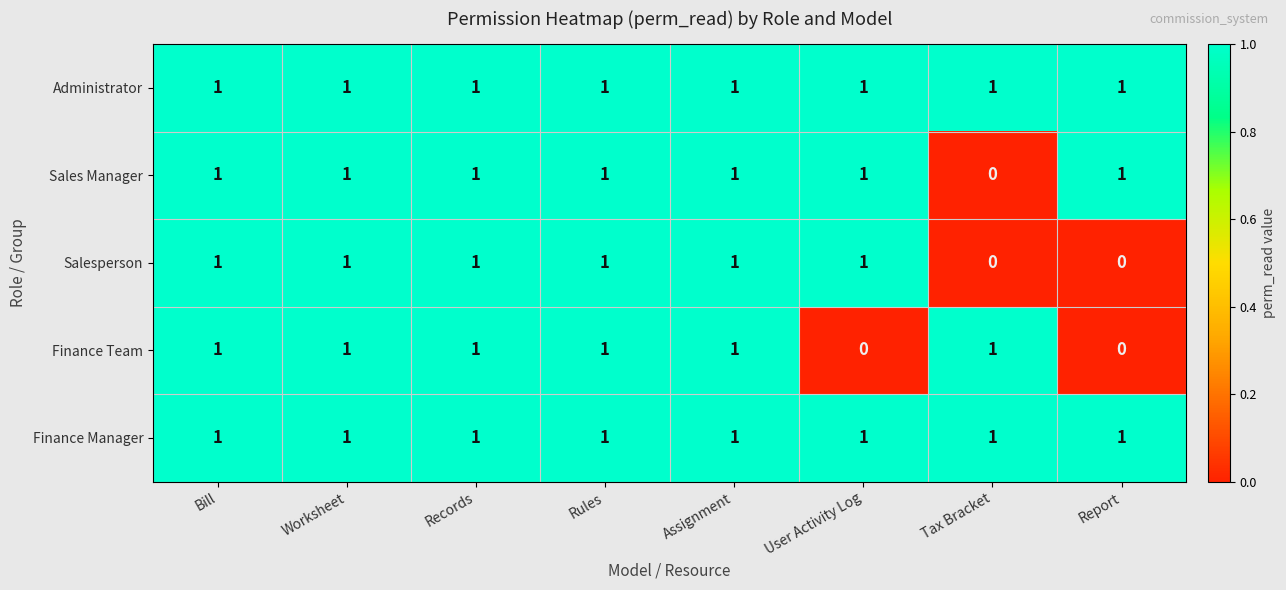

At how many categories does at least one series exceed 0?

8